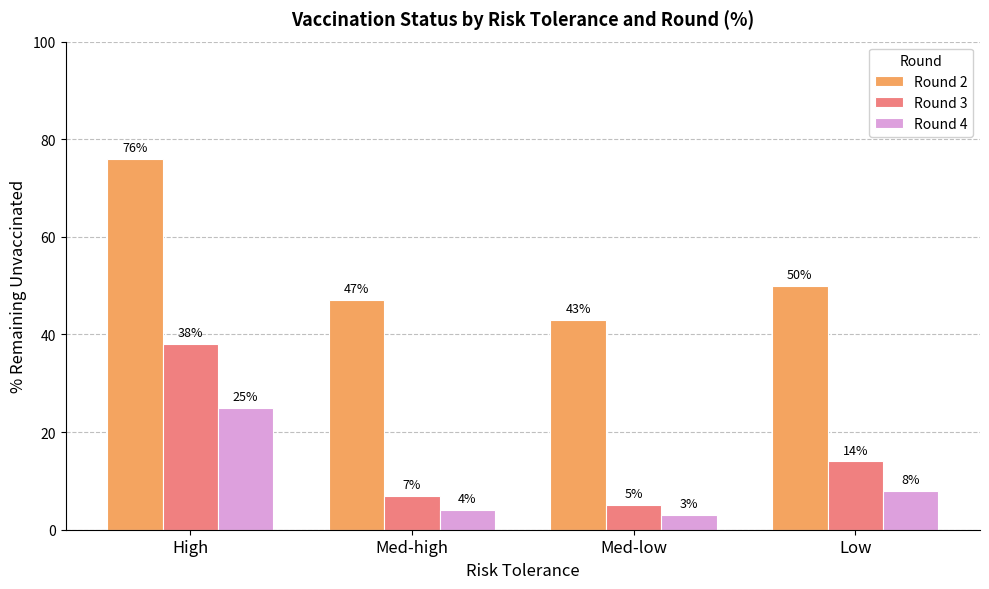

What is the sum of all Round 2 values?

216